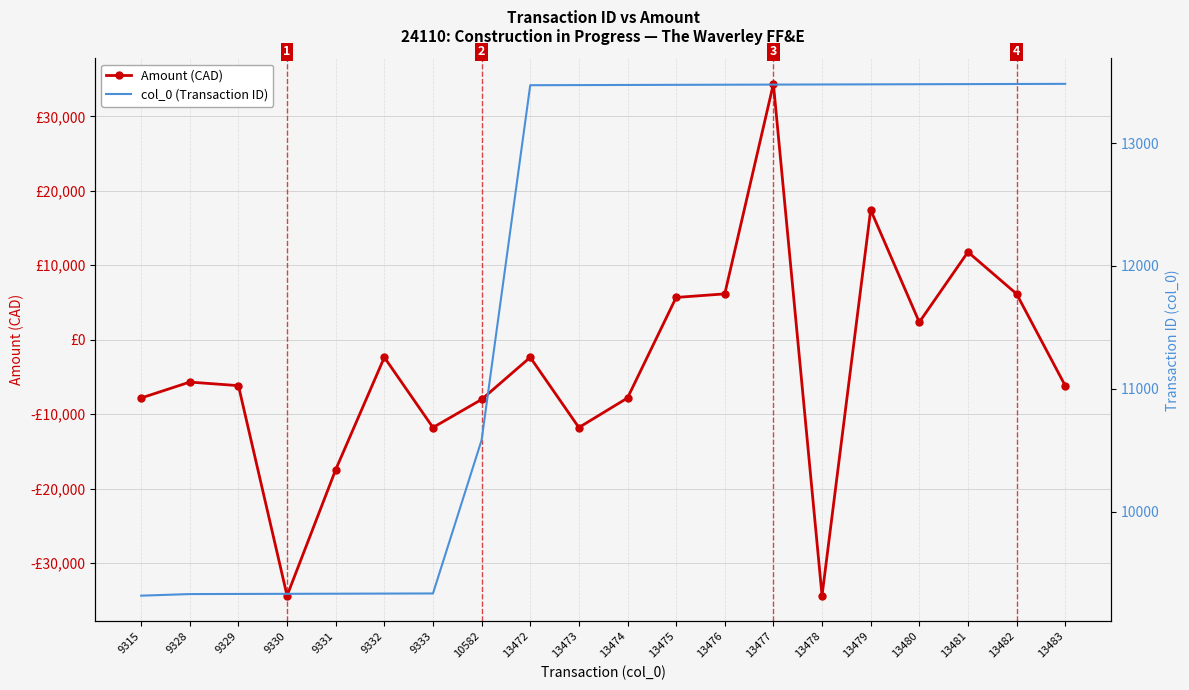

Which series ends up on top after the final intersection of col_0 (Transaction ID) and Amount (CAD)?

col_0 (Transaction ID)